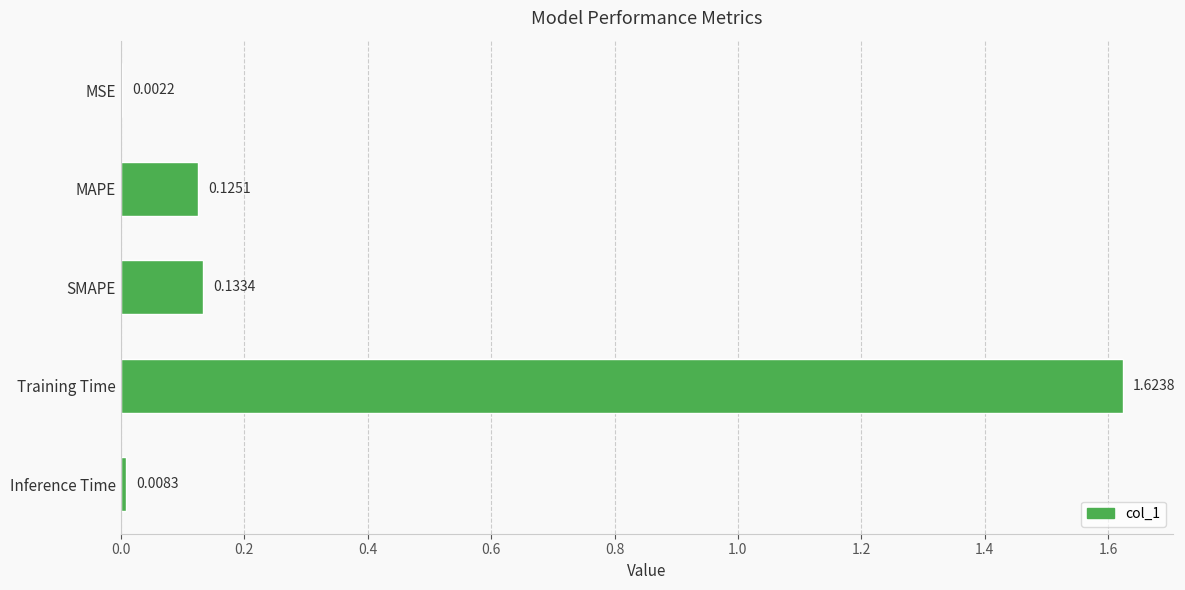

What is the change in value from MSE to Training Time?

+1.6